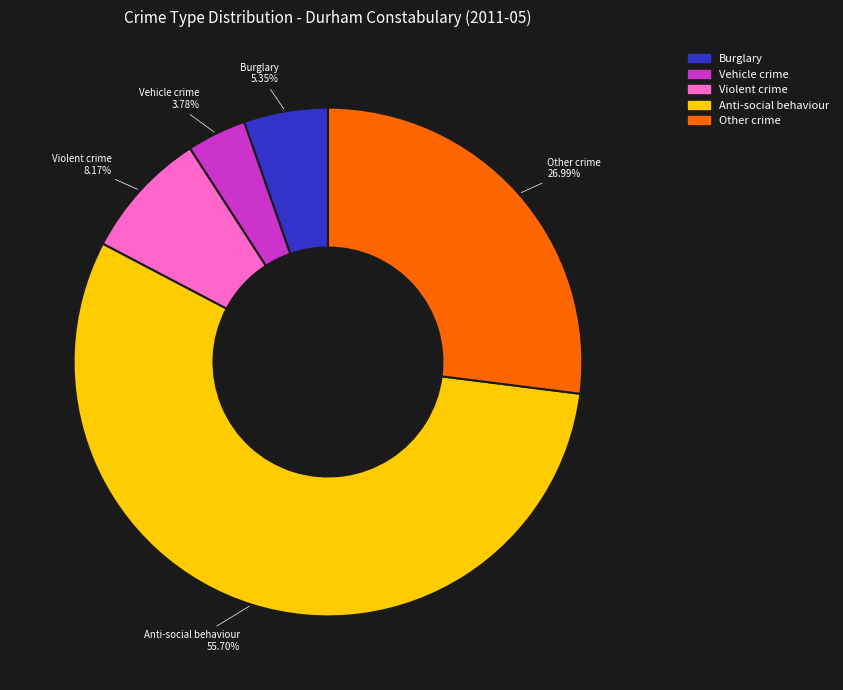

To the nearest percent, what is the average slice percentage?

20%